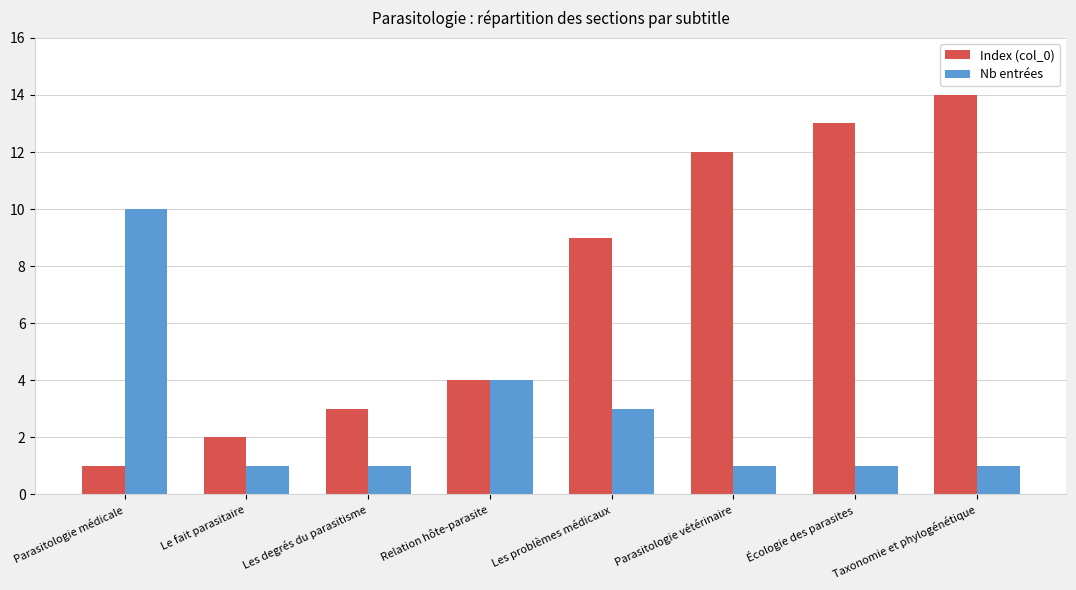

What are all the series names shown in the legend?

Index (col_0), Nb entrées